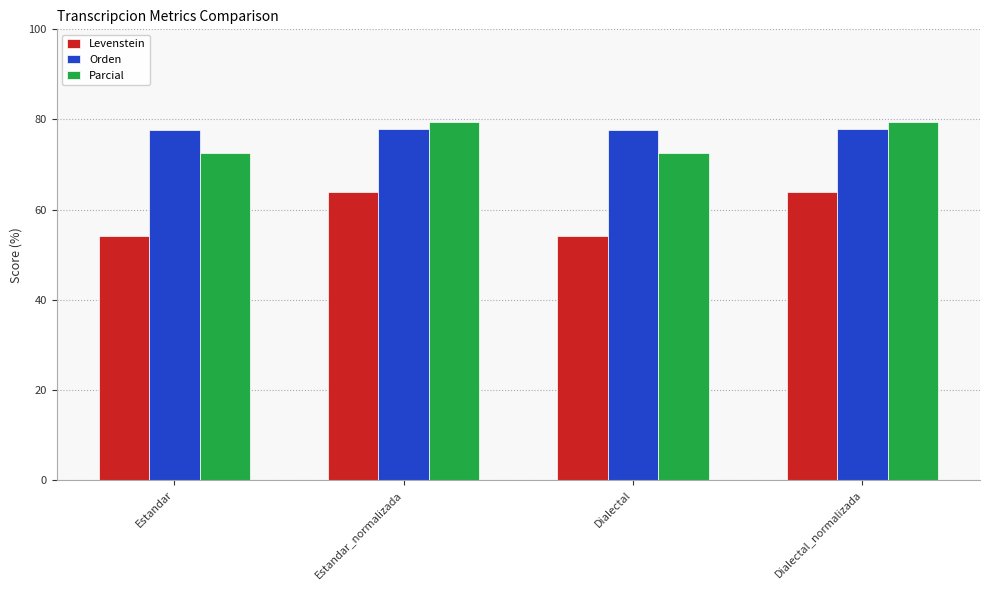

What is the difference between the second highest and minimum values in the Levenstein series?

9.6